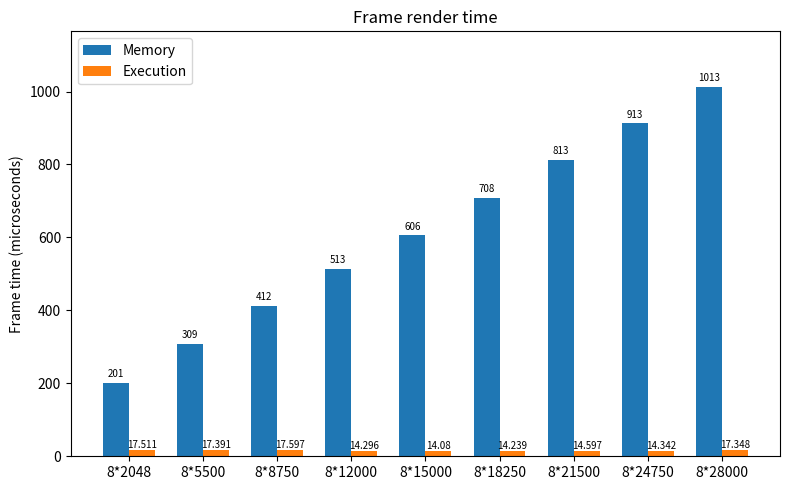

What is the difference between the maximum and minimum values in the Execution series?

3.5